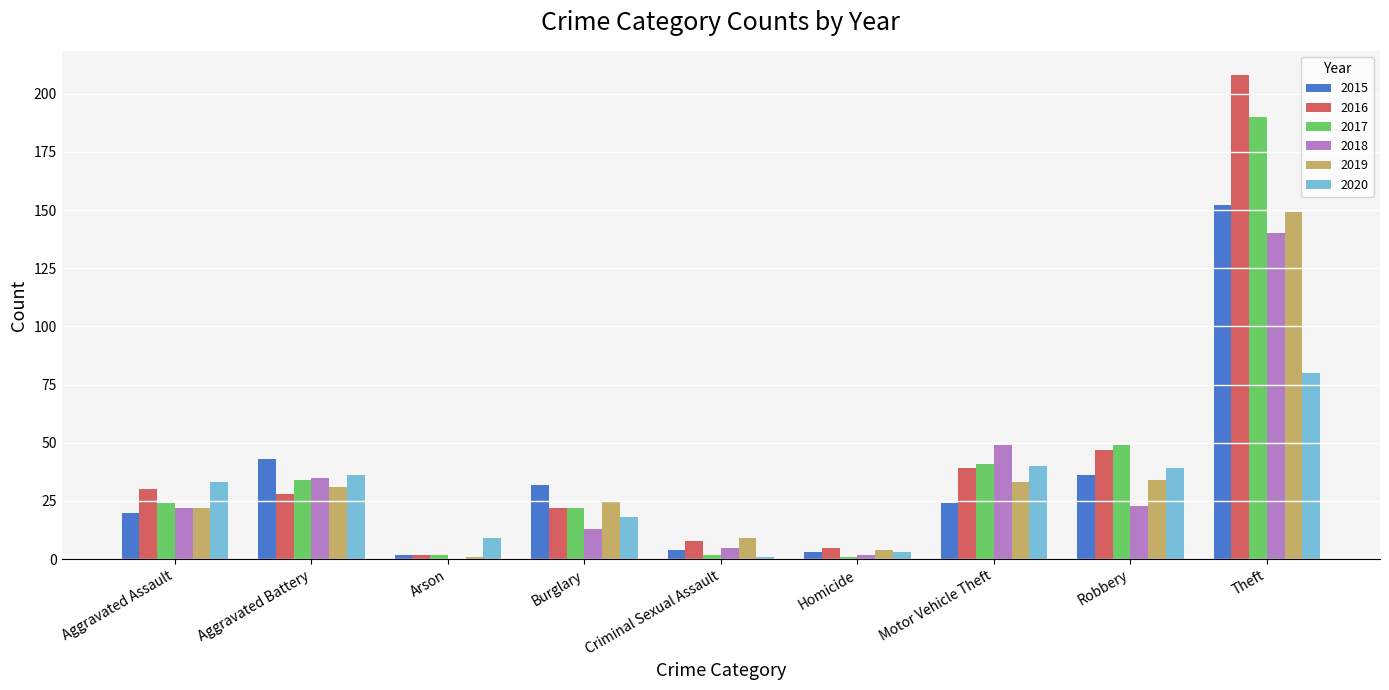

Reading right to left, transcribe all the data shown in this chart.

2015: Theft=152	Robbery=36	Motor Vehicle Theft=24	Homicide=3	Criminal Sexual Assault=4	Burglary=32	Arson=2	Aggravated Battery=43	Aggravated Assault=20
2016: Theft=208	Robbery=47	Motor Vehicle Theft=39	Homicide=5	Criminal Sexual Assault=8	Burglary=22	Arson=2	Aggravated Battery=28	Aggravated Assault=30
2017: Theft=190	Robbery=49	Motor Vehicle Theft=41	Homicide=1	Criminal Sexual Assault=2	Burglary=22	Arson=2	Aggravated Battery=34	Aggravated Assault=24
2018: Theft=140	Robbery=23	Motor Vehicle Theft=49	Homicide=2	Criminal Sexual Assault=5	Burglary=13	Arson=0	Aggravated Battery=35	Aggravated Assault=22
2019: Theft=149	Robbery=34	Motor Vehicle Theft=33	Homicide=4	Criminal Sexual Assault=9	Burglary=25	Arson=1	Aggravated Battery=31	Aggravated Assault=22
2020: Theft=80	Robbery=39	Motor Vehicle Theft=40	Homicide=3	Criminal Sexual Assault=1	Burglary=18	Arson=9	Aggravated Battery=36	Aggravated Assault=33